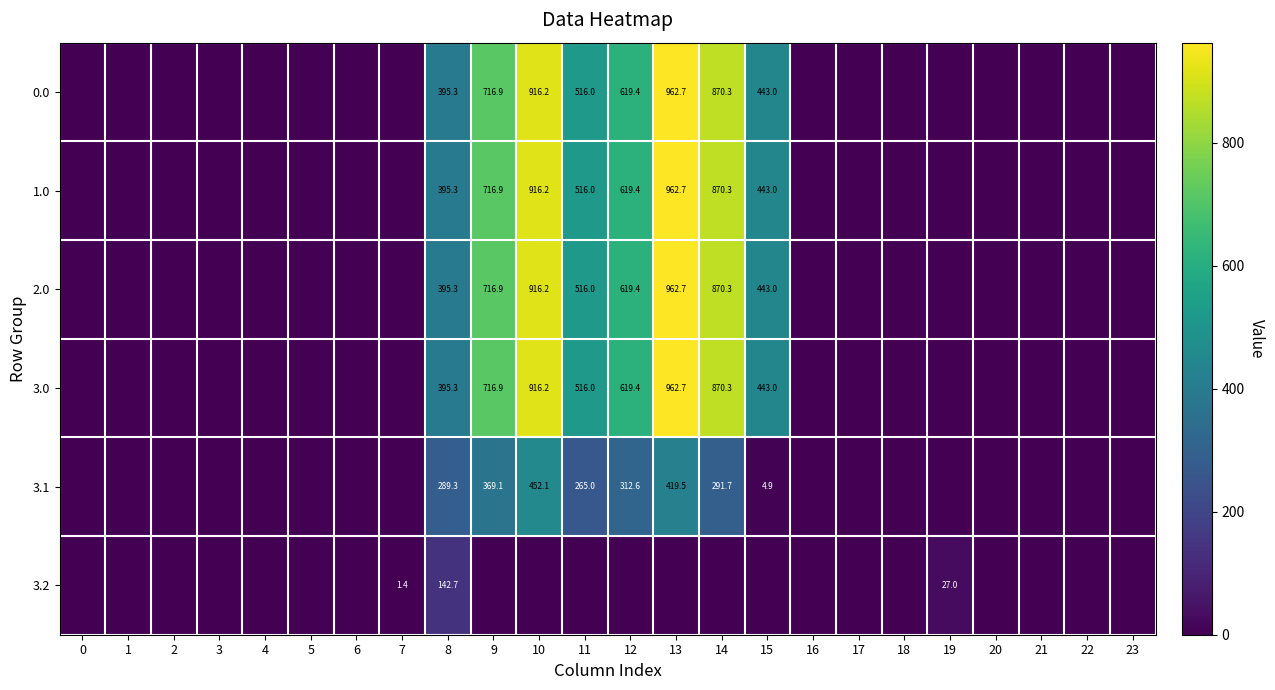

The 3.0 series shows 443.0 at 15. True or false?

True